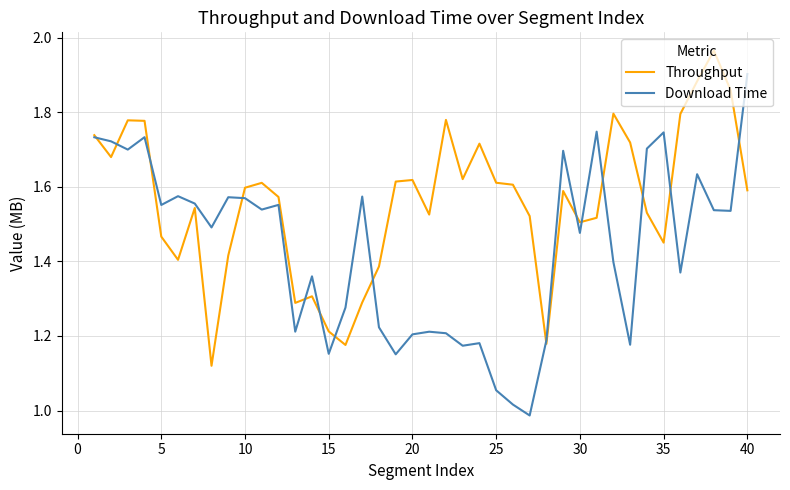

Rank the series by their maximum value, from highest to lowest.

Throughput, Download Time